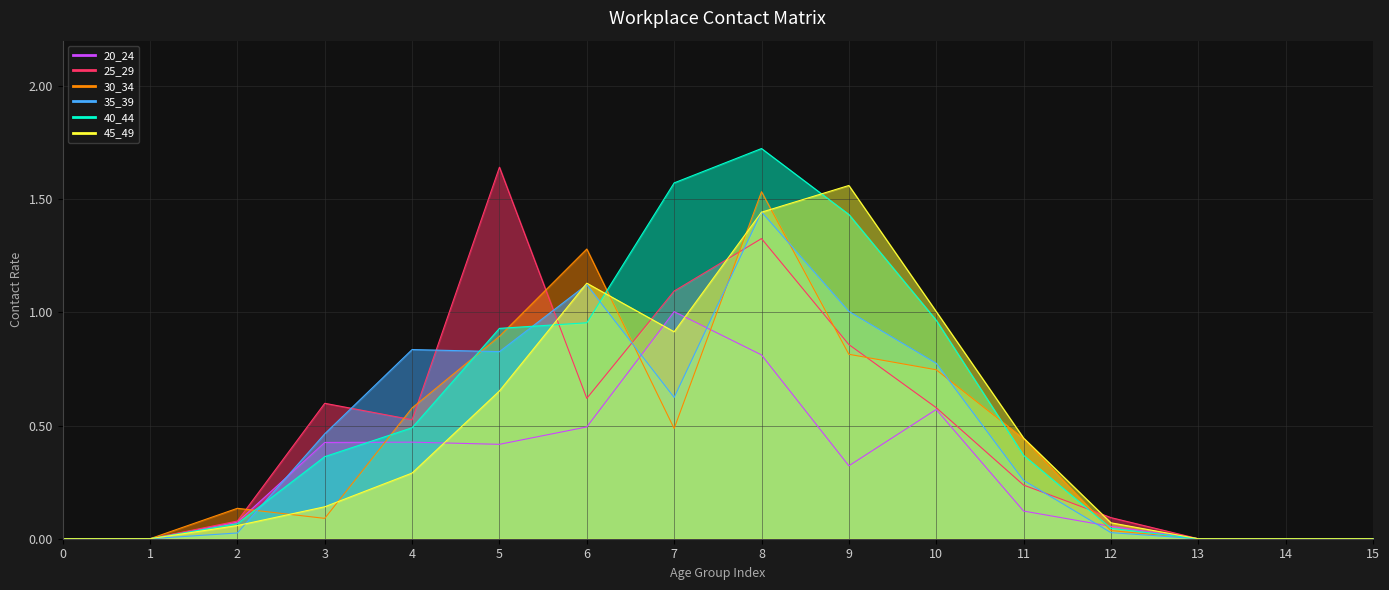

Where do 25_29 and 30_34 first cross each other?

2 and 3